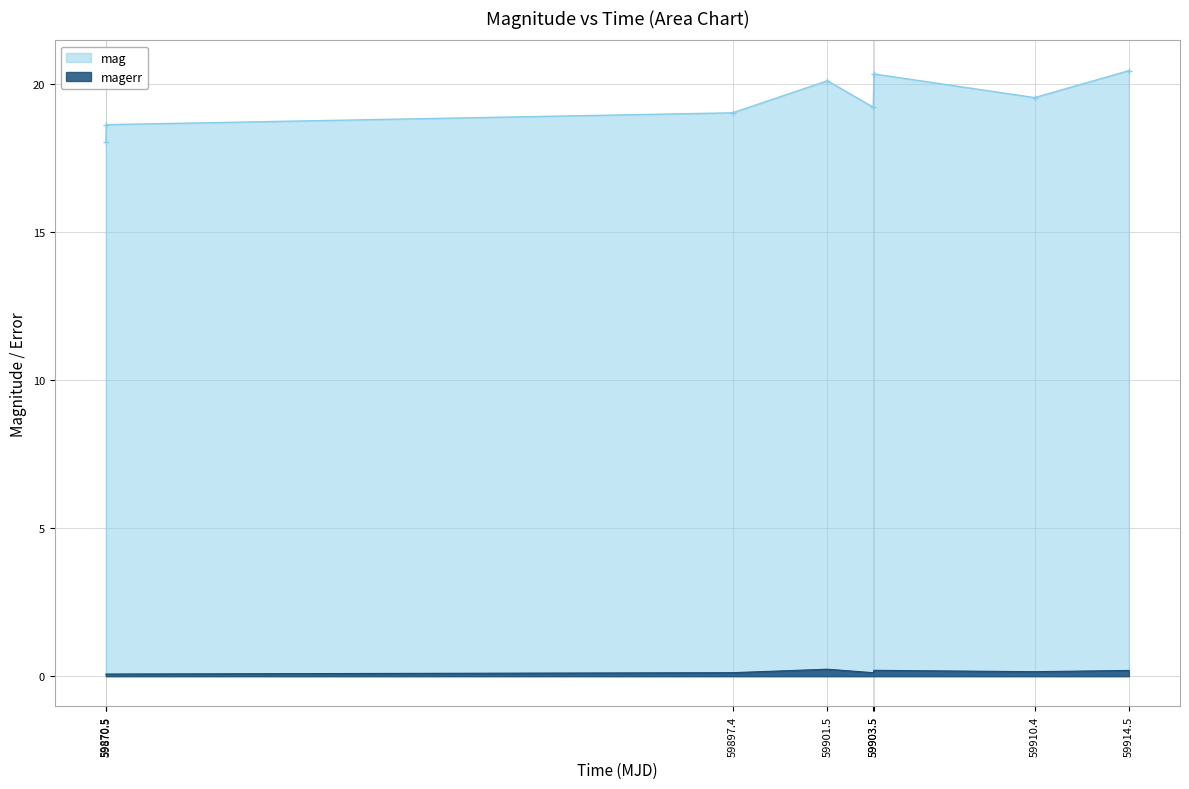

What is the average value of the mag series?

19.4